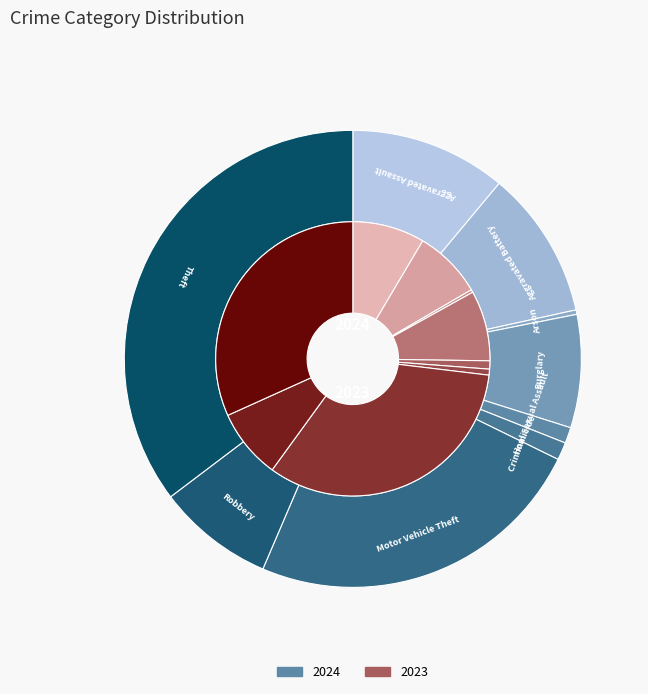

What is the difference between the highest and lowest values at Burglary?

26